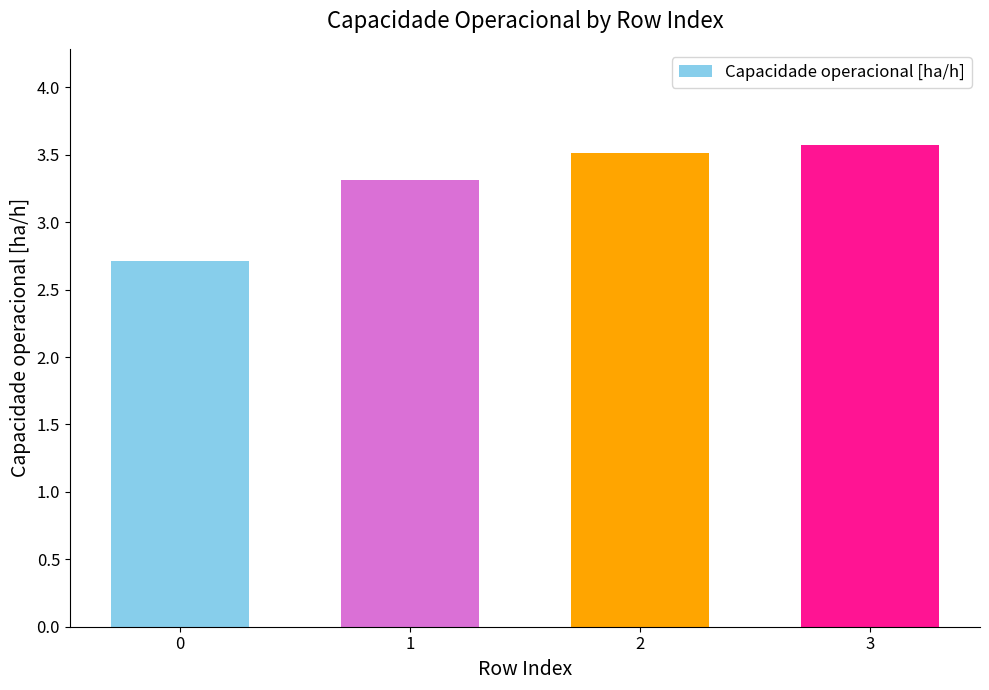

Reading left to right, list all the values displayed in this chart.

0=2.7	1=3.3	2=3.5	3=3.6